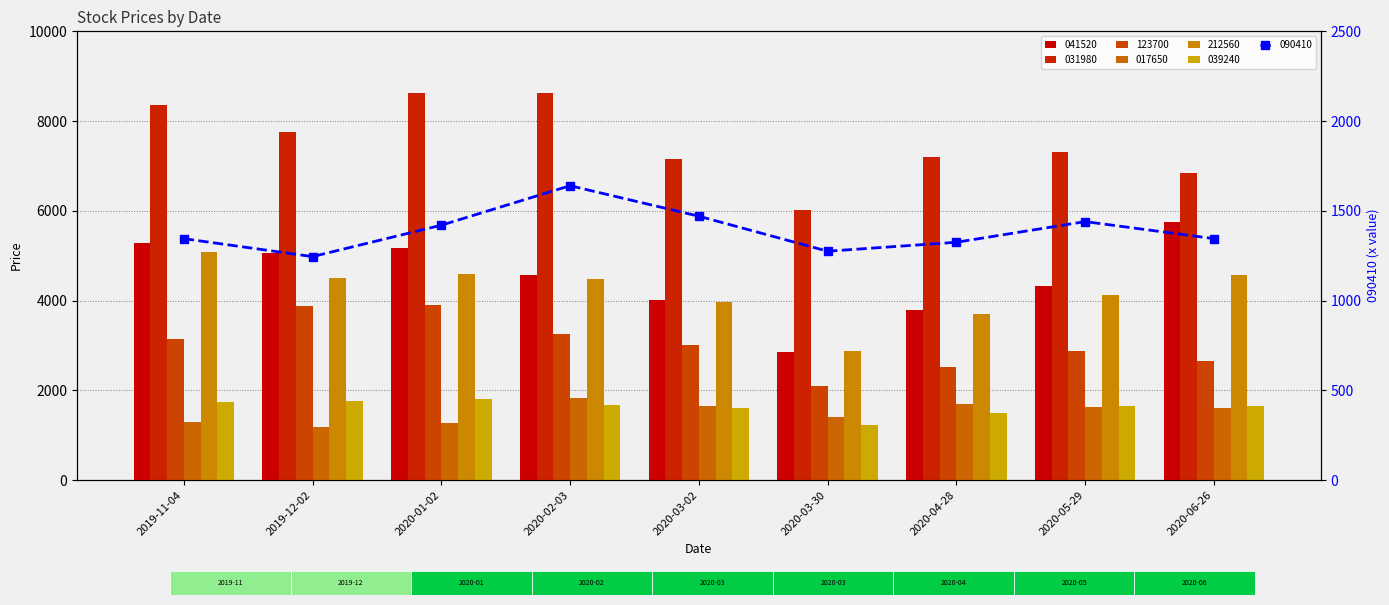

What is the label of the 7th bar from the left?

2020-04-28